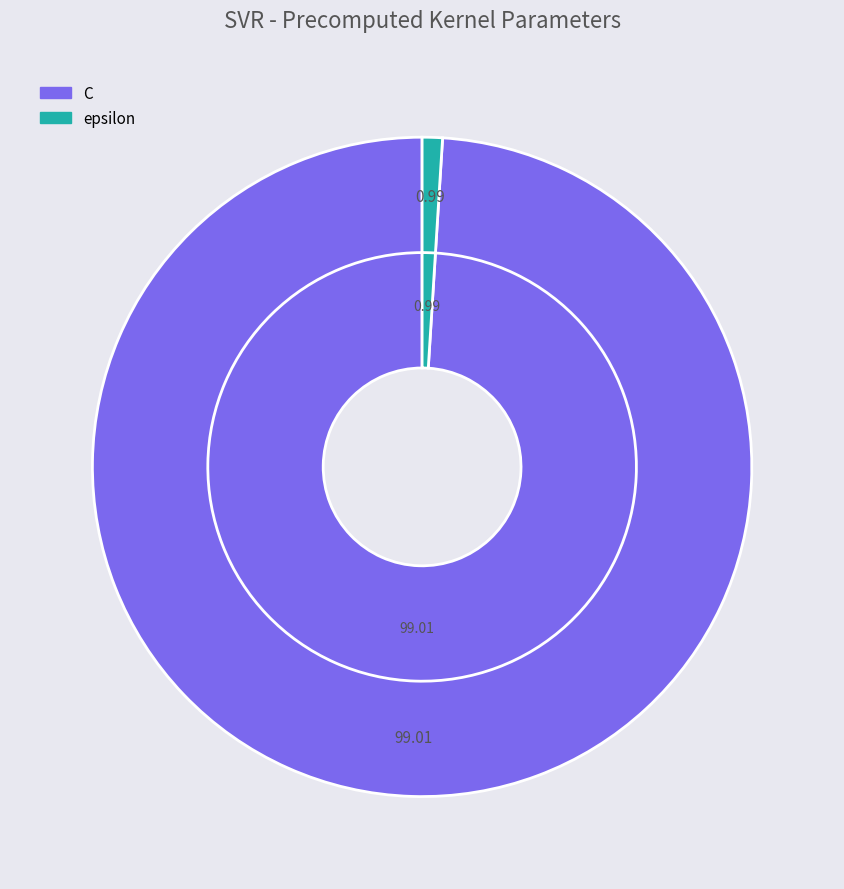

Rank the categories by value from lowest to highest.

epsilon, C